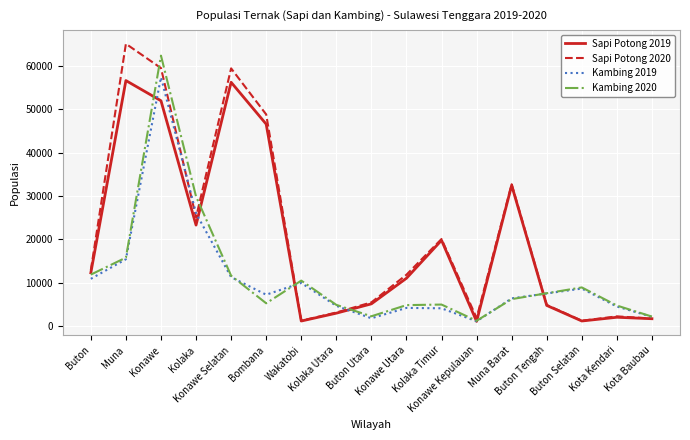

Read the Sapi Potong 2019 value at Konawe Selatan, to the nearest 50.

56200